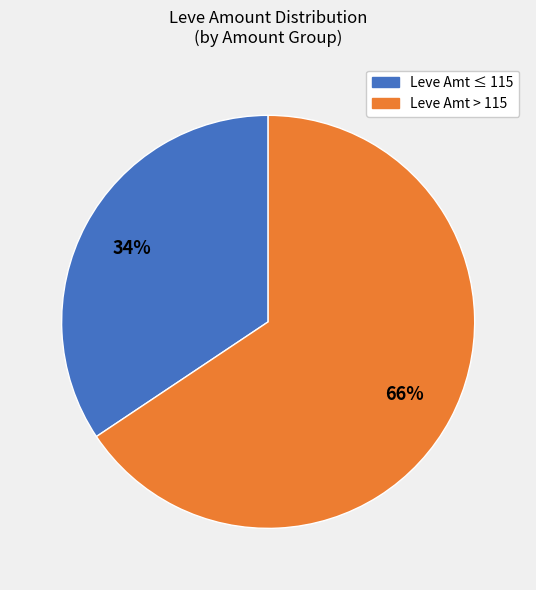

To the nearest percent, what is the average slice percentage?

50%